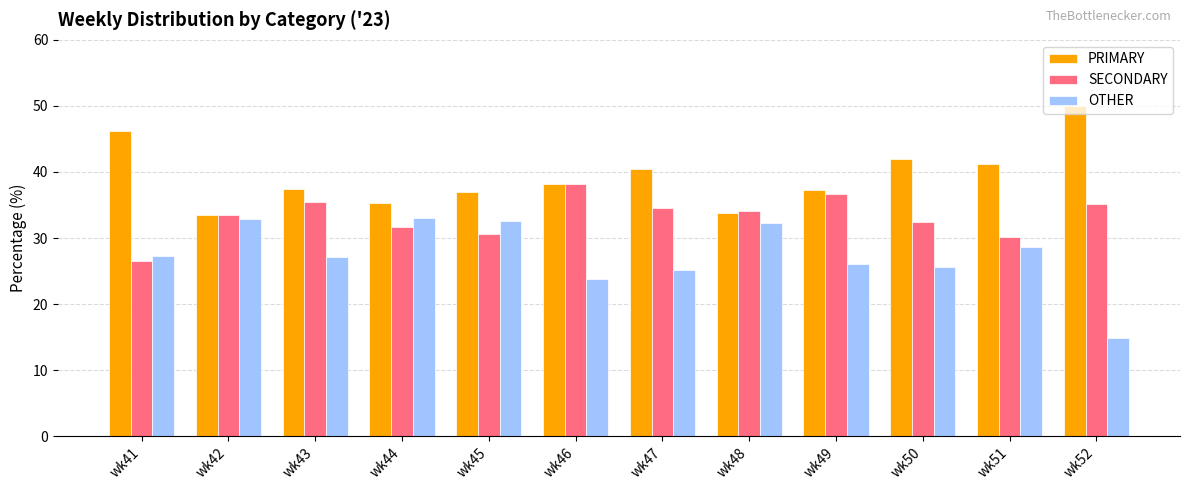

At how many categories does at least one series exceed 45?

2